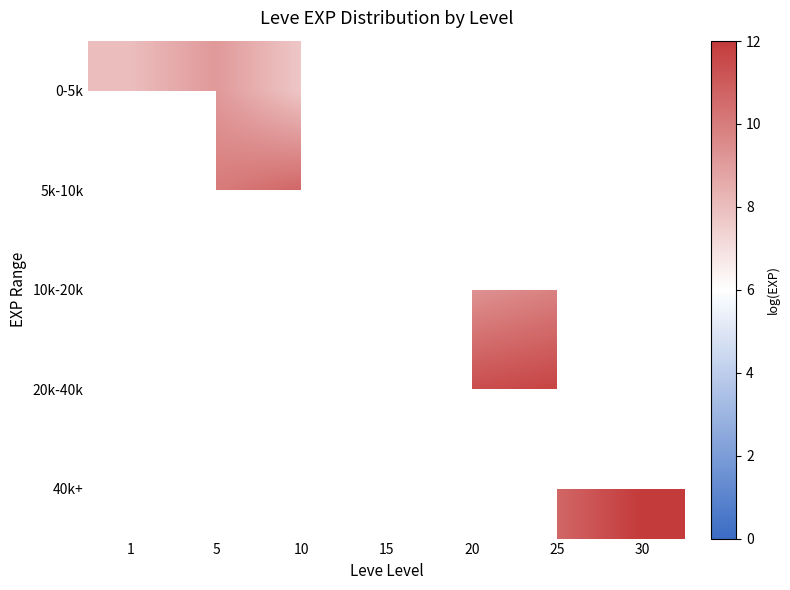

Is the value of 0-5k at 30 greater than the value of 20k-40k at 10?

No